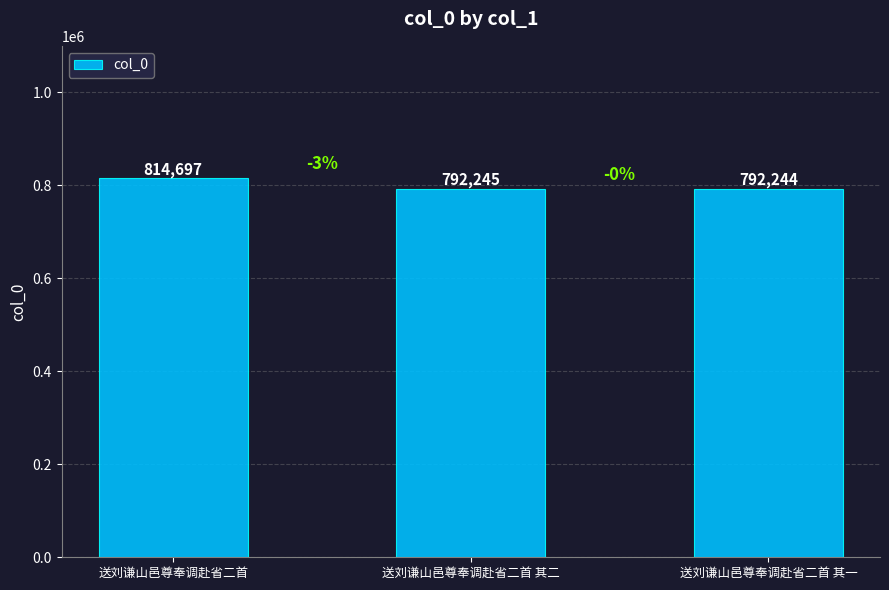

What is the change in value from 送刘谦山邑尊奉调赴省二首 to 送刘谦山邑尊奉调赴省二首 其一?

-22453